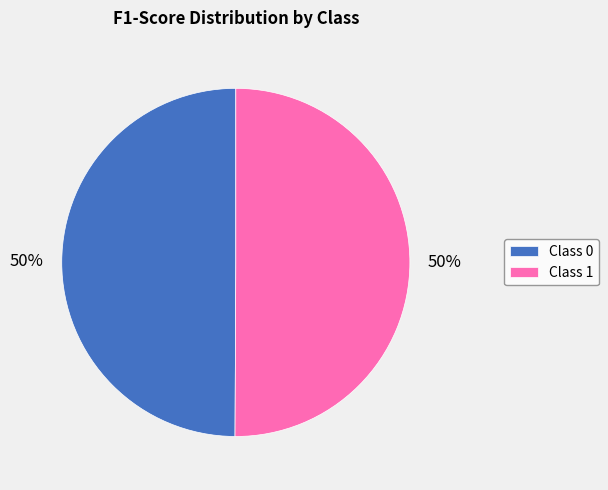

Count the number of slices in the pie.

2